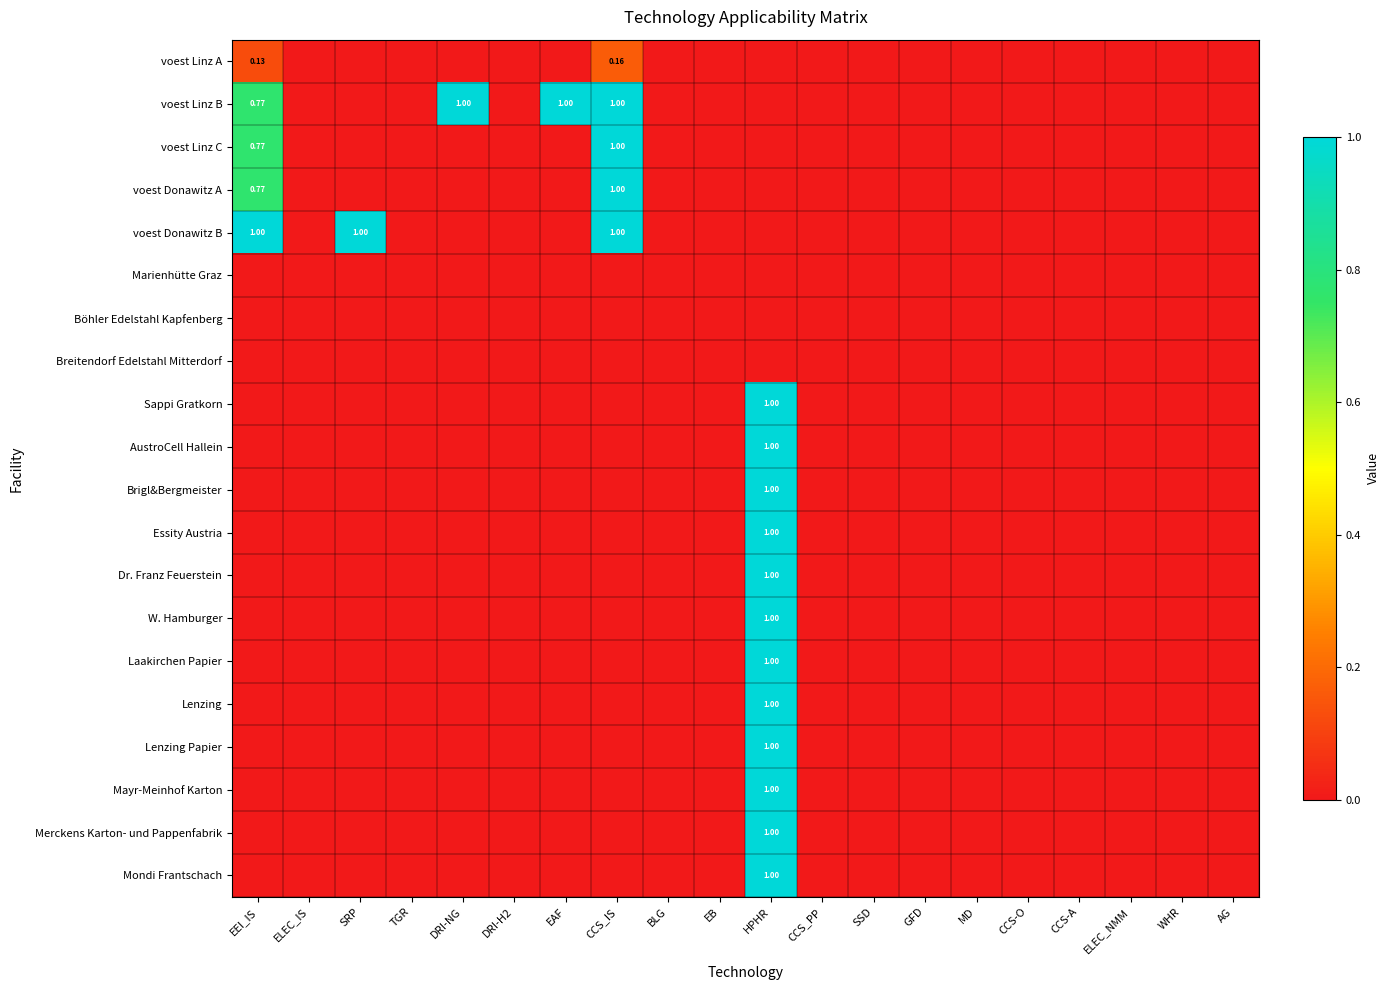

True or false: Sappi Gratkorn has a value of 0.4 at EEI_IS.

False